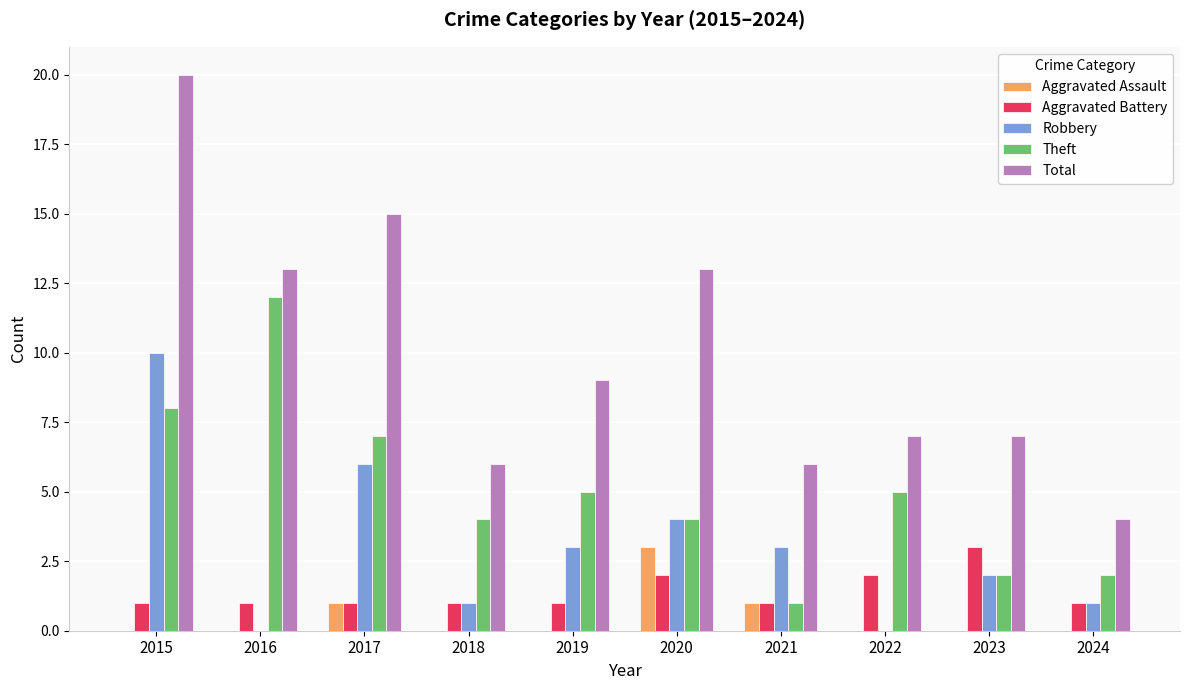

What is the approximate value of Total at 2019?

9